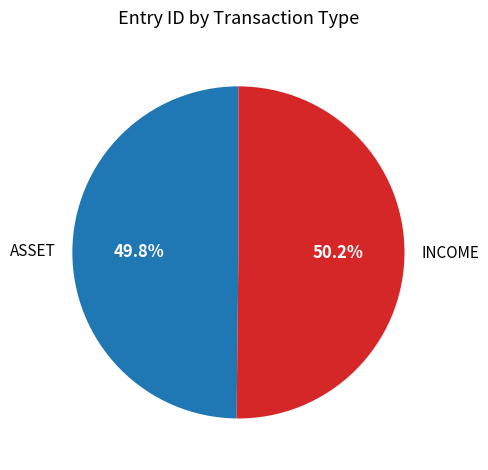

Count the number of slices in the pie.

2